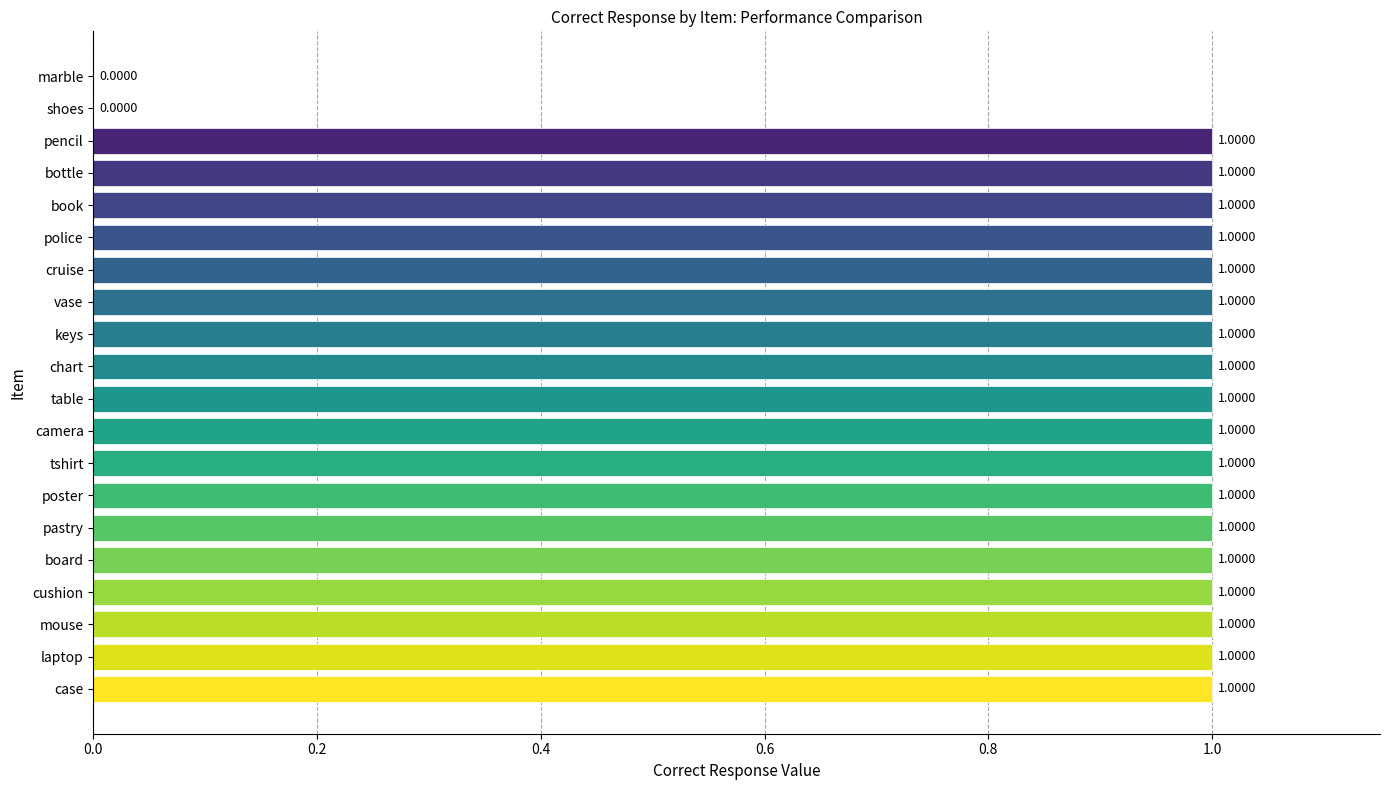

Are the bars grouped side by side (vs. stacked)?

No